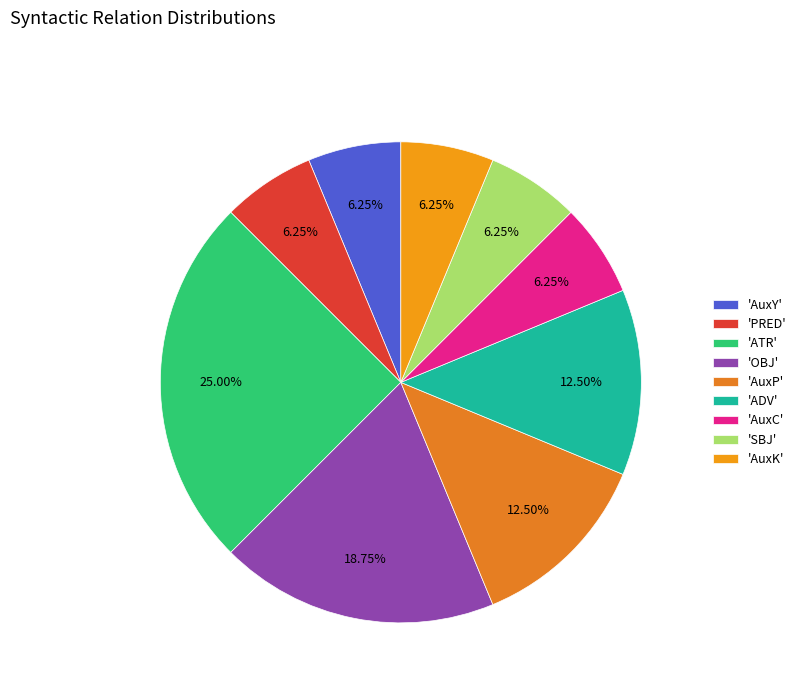

Count the number of slices in the pie.

9